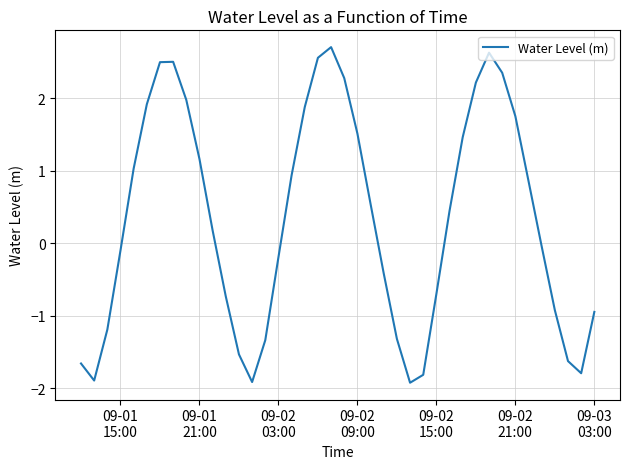

What is the difference between the maximum and minimum values?

4.6